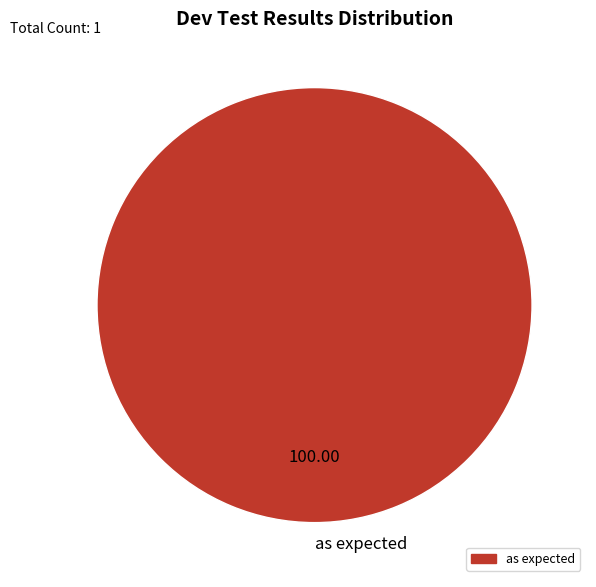

Which slice represents more than half of the pie?

as expected